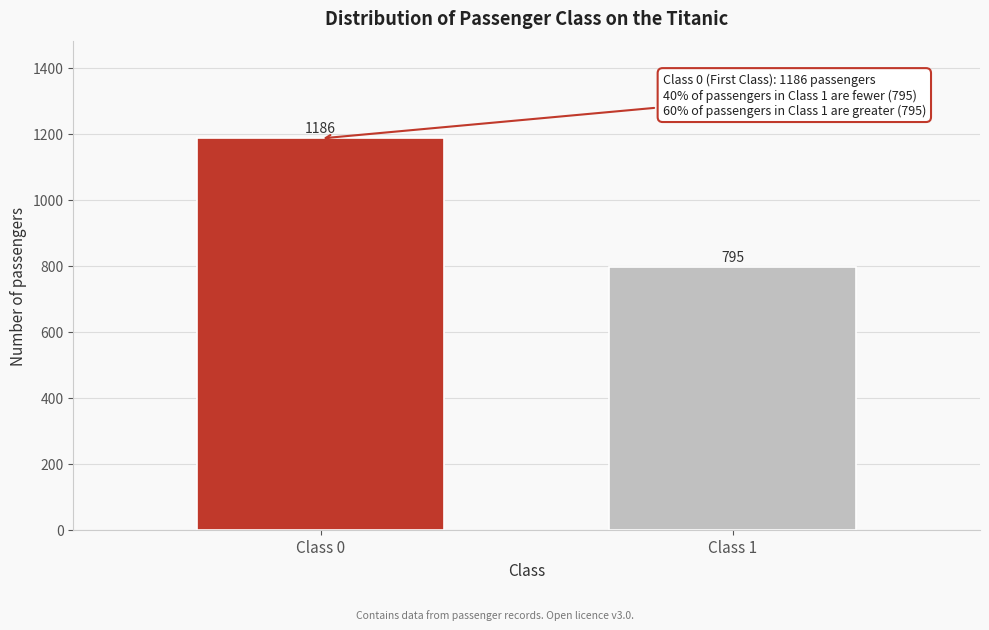

Reading left to right, what are all the values shown in this chart?

Class 0=1186	Class 1=795